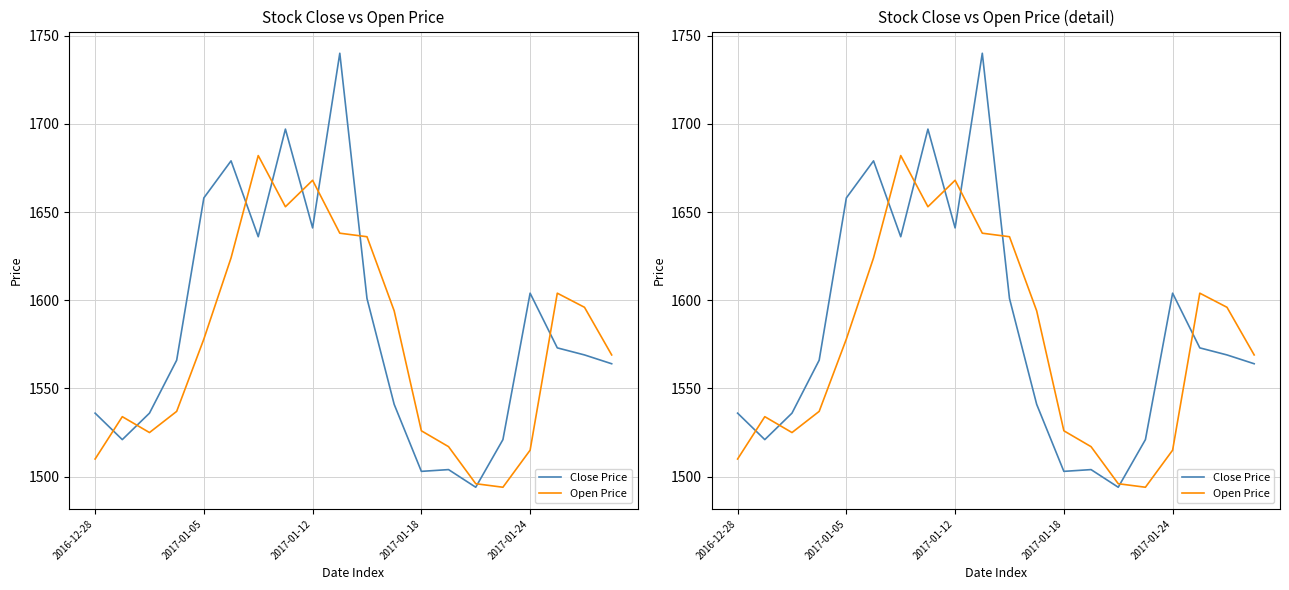

True or false: Close Price has a value of 2319 at 2017-01-12.

False